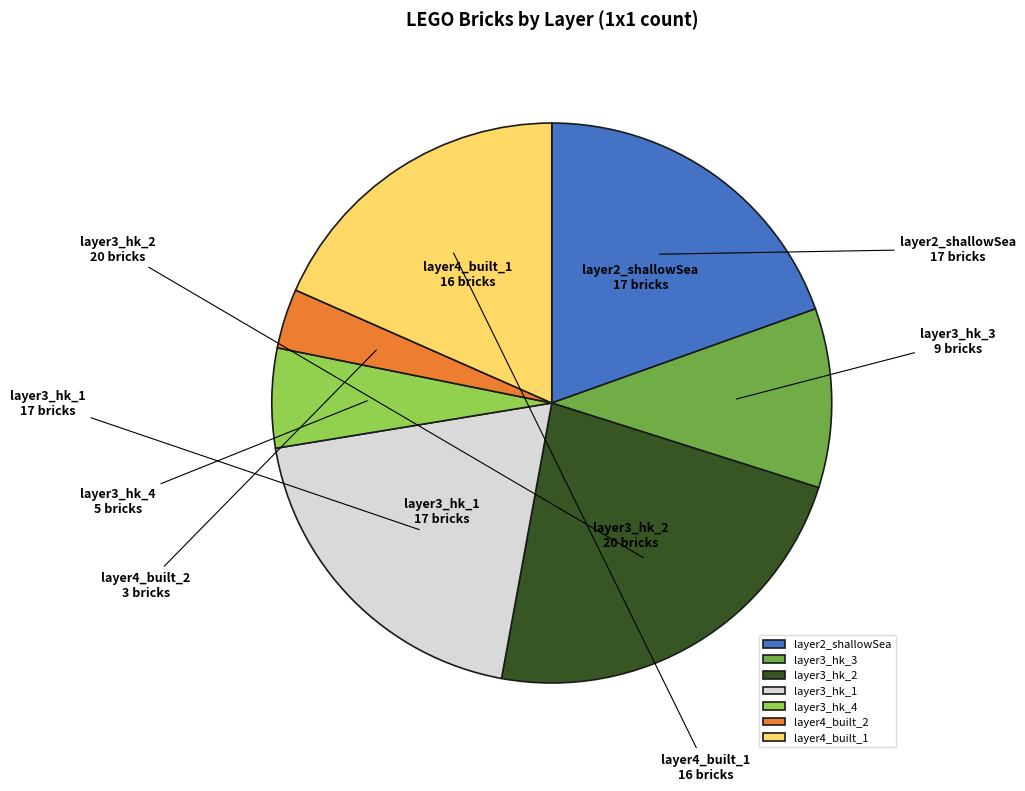

True or false: layer4_built_2 accounts for 11% of the total.

False